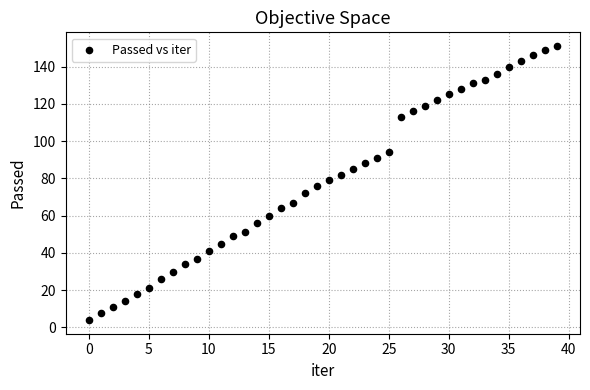

What is the range of Y values (max minus min)?

147